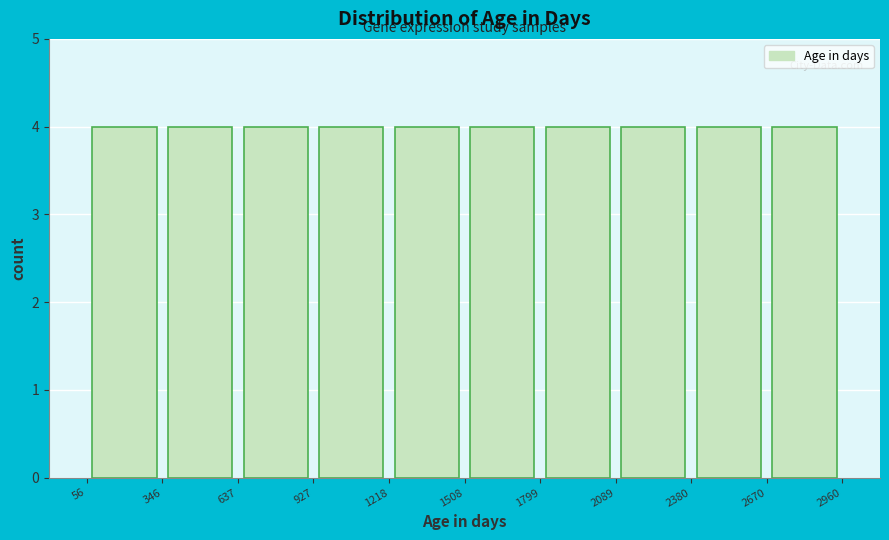

What is the height of the bar covering 637 to 927 on the x-axis? The values are not printed on the chart, so give them approximately, as read against the axis.

4